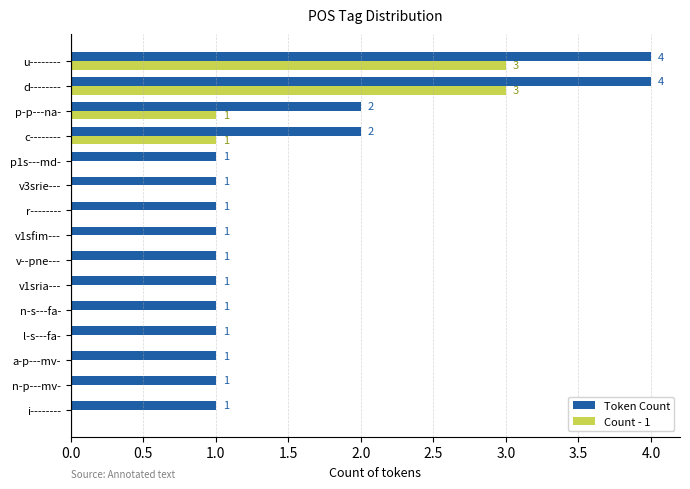

What is the sum of all Count - 1 values?

8